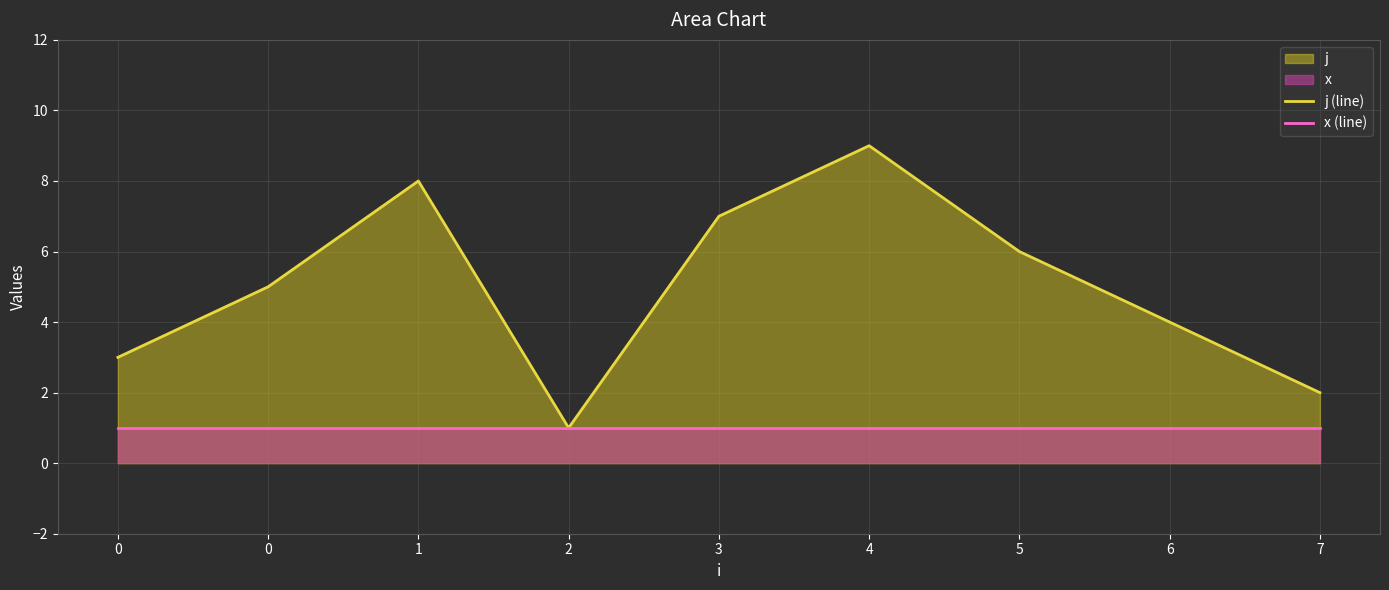

True or false: j (line) and x (line) intersect in this chart.

False